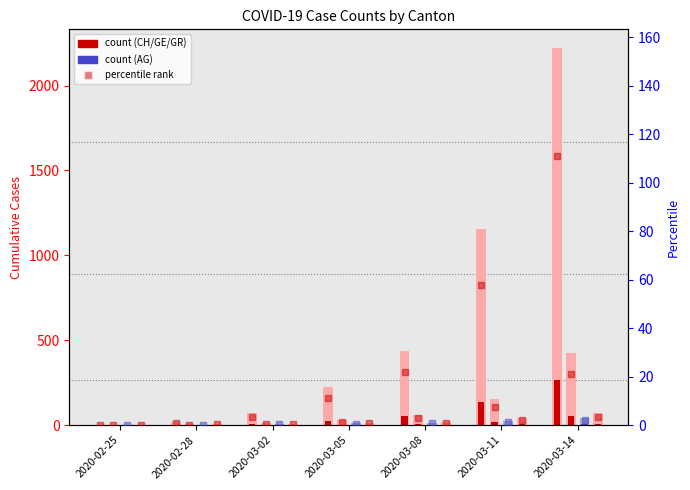

Which has a higher value, 2020-03-02 or 2020-03-11?

2020-03-11